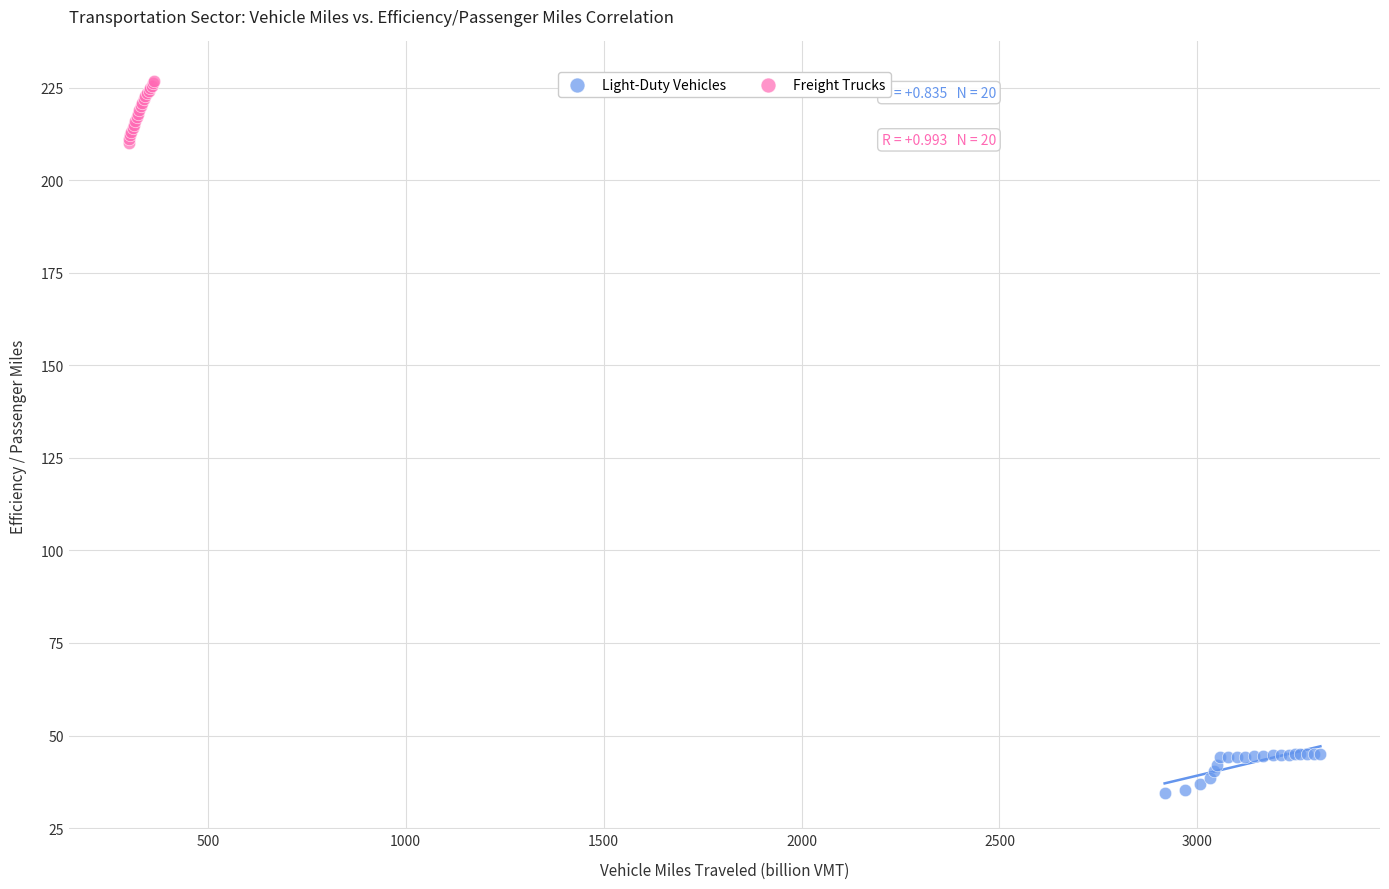

Which series contains the lowest Y value?

Light-Duty Vehicles